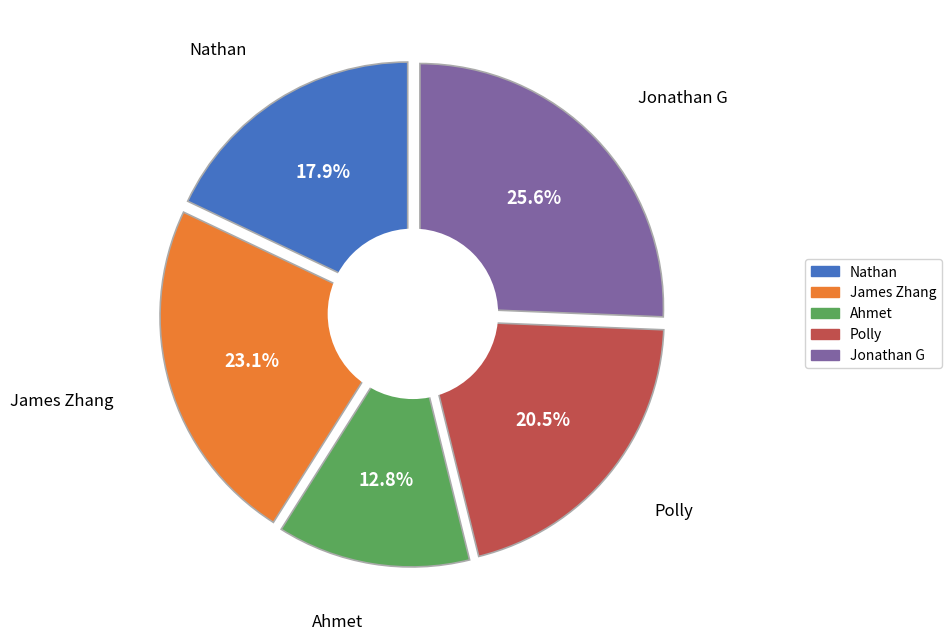

How many segments does this pie chart have?

5